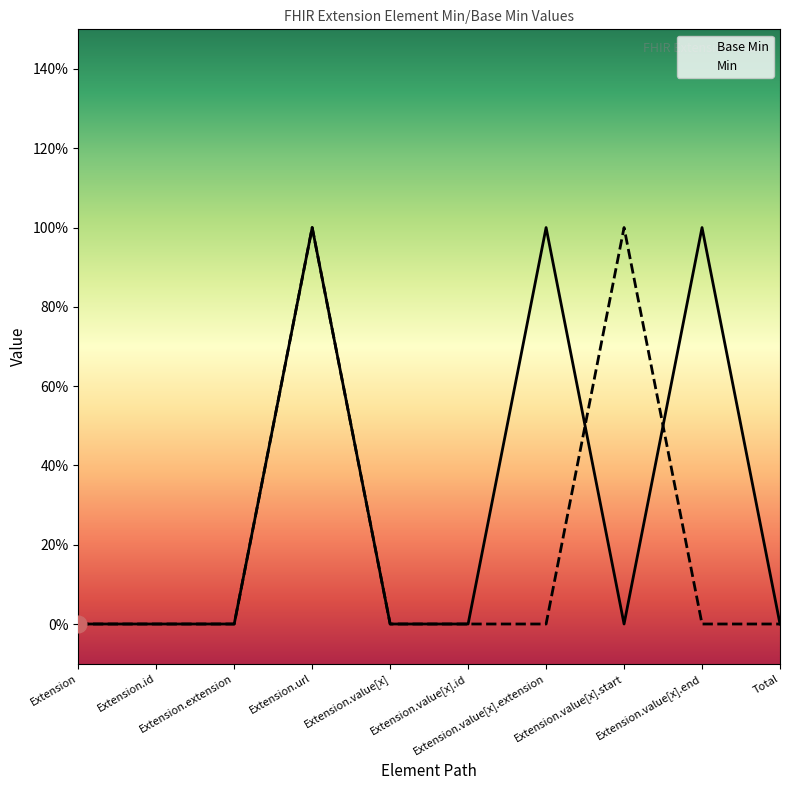

How many times do Min and Base Min cross each other?

2